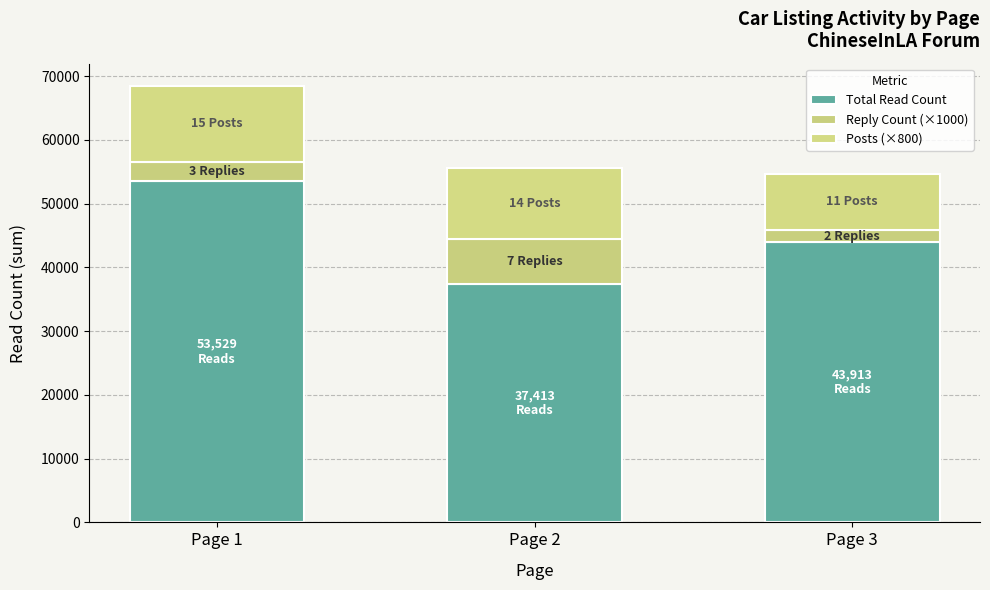

List the labels in order of Total Read Count value, largest first.

Page 1, Page 3, Page 2